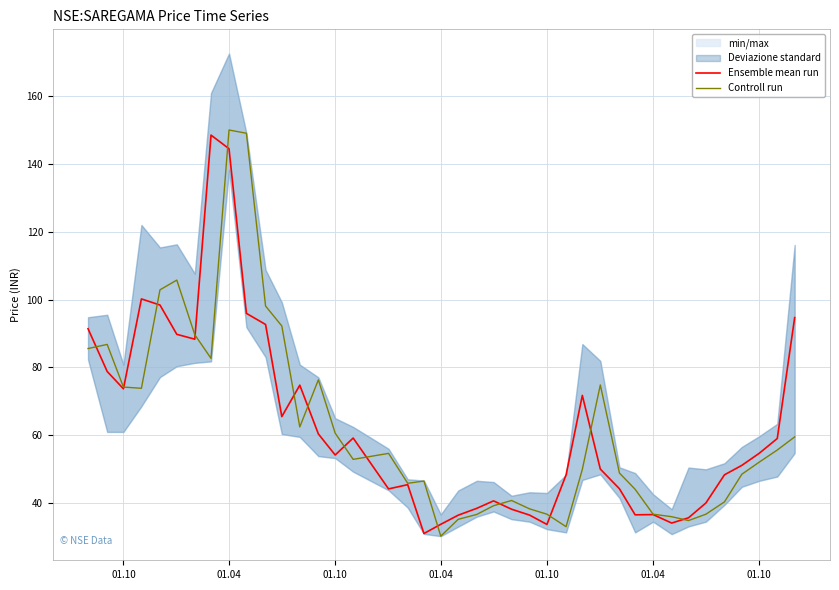

In Controll run, how many points are lower than both neighbors (excluding endpoints)?

8